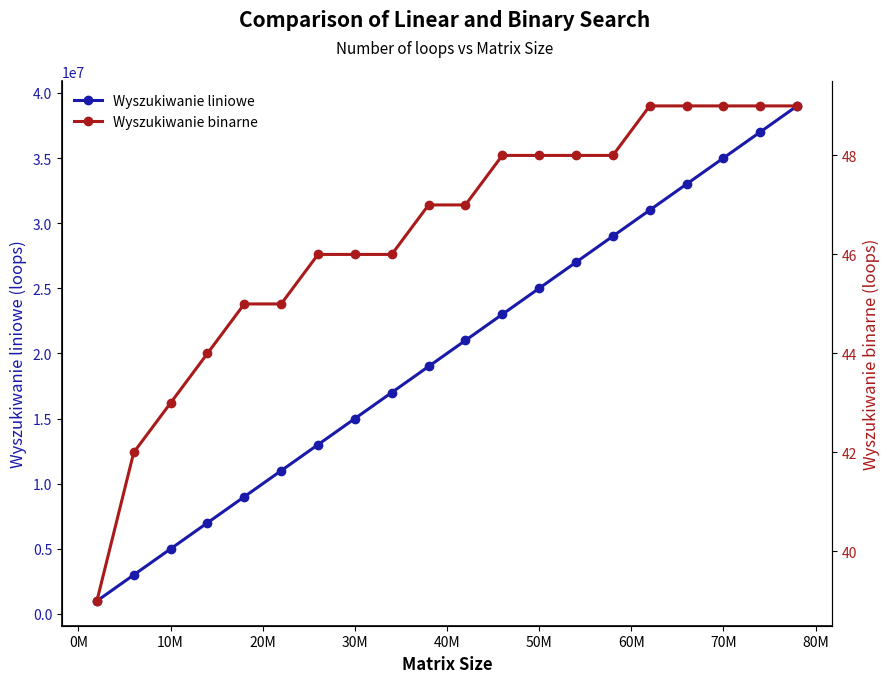

What is the highest value of the Wyszukiwanie liniowe series?

39000000